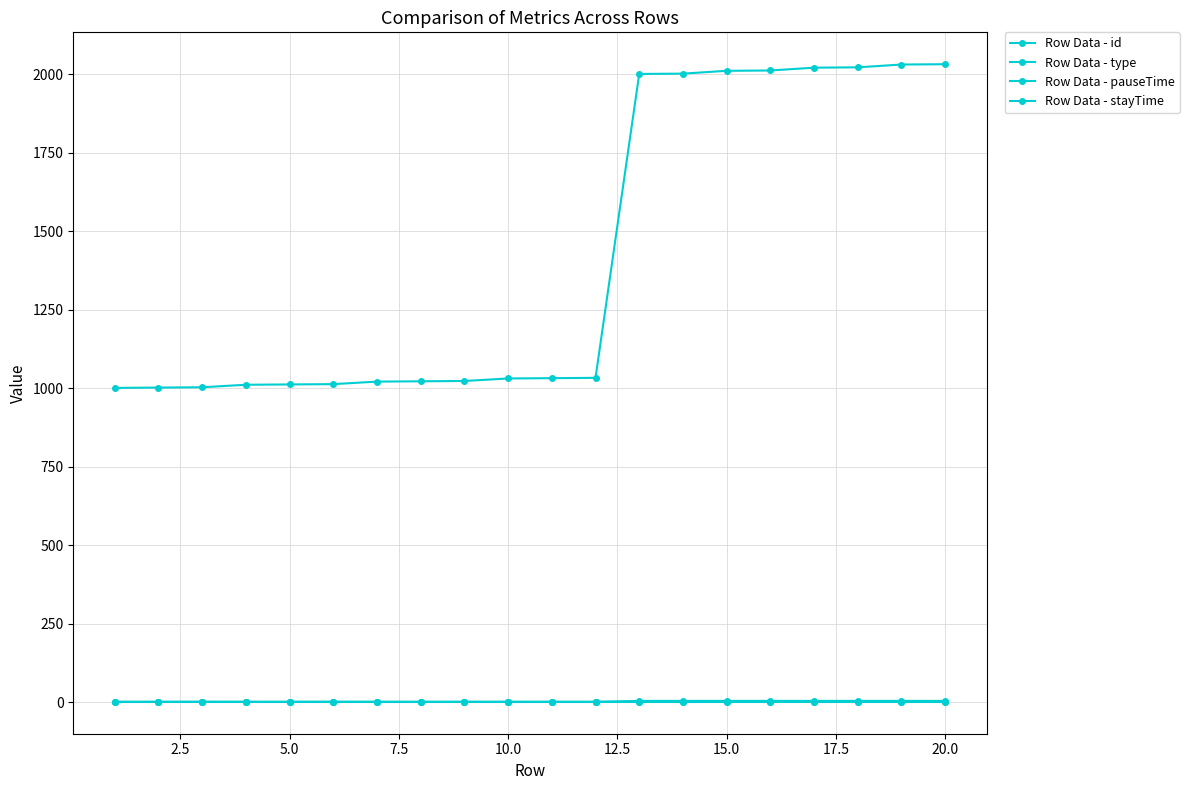

Reading left to right, transcribe all the data shown in this chart.

Row Data - id: 1001.0	1002.0	1003.0	1011.0	1012.0	1013.0	1021.0	1022.0	1023.0	1031.0	1032.0	1033.0	2001.0	2002.0	2011.0	2012.0	2021.0	2022.0	2031.0	2032.0
Row Data - type: 1.0	1.0	1.0	1.0	1.0	1.0	1.0	1.0	1.0	1.0	1.0	1.0	4.0	4.0	4.0	4.0	4.0	4.0	4.0	4.0
Row Data - pauseTime: 1.0	1.0	1.0	1.0	1.0	1.0	1.0	1.0	1.0	1.0	1.0	1.0	1.0	1.0	1.0	1.0	1.0	1.0	1.0	1.0
Row Data - stayTime: 1.0	1.0	1.2	1.0	1.0	1.2	1.0	1.0	1.0	1.0	1.0	1.0	1.0	1.0	1.0	1.0	1.0	1.0	1.0	1.0